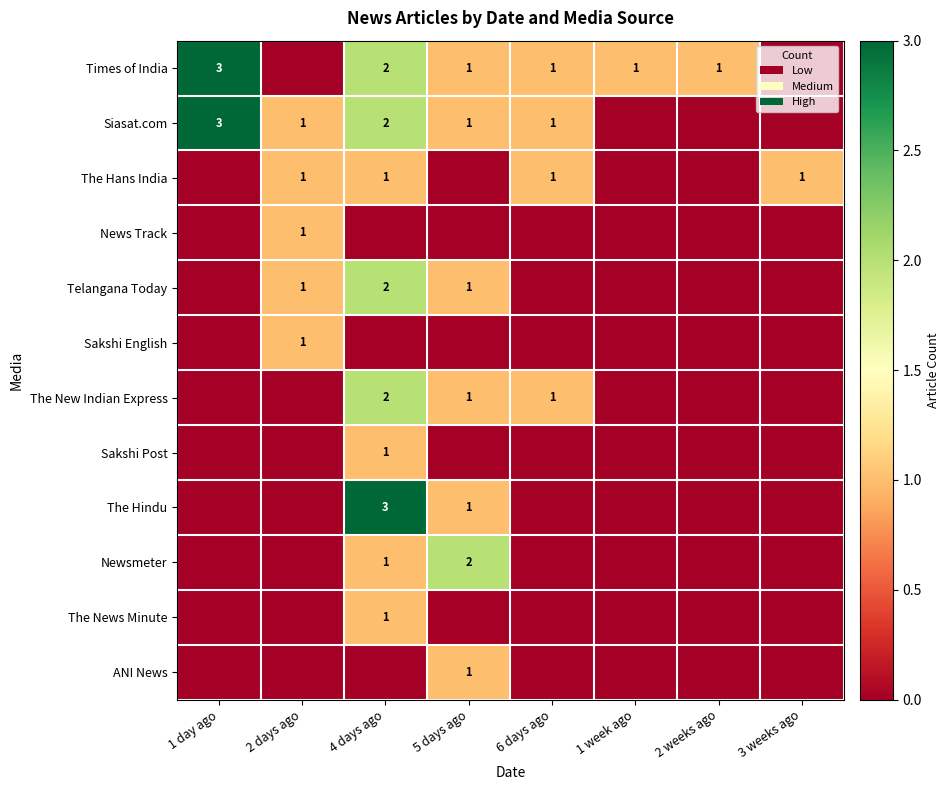

Which label corresponds to the largest value in the chart?

1 day ago